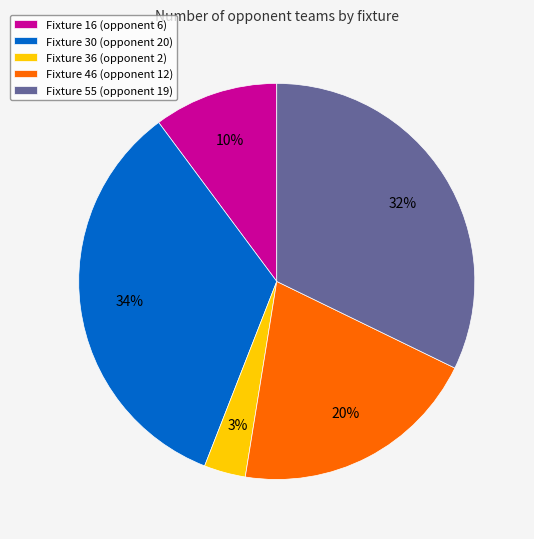

To the nearest percent, what is the difference between the Fixture 36 (opponent 2) and Fixture 16 (opponent 6) slice percentages?

7%